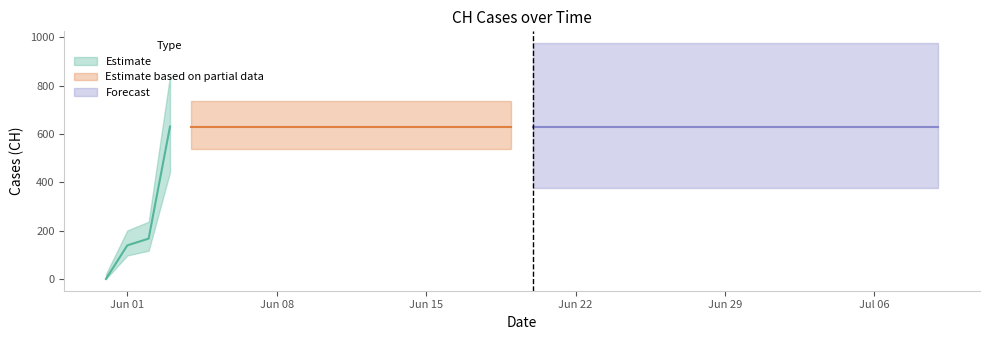

The chart shows a value of 631 at 2020-06-07. True or false?

True